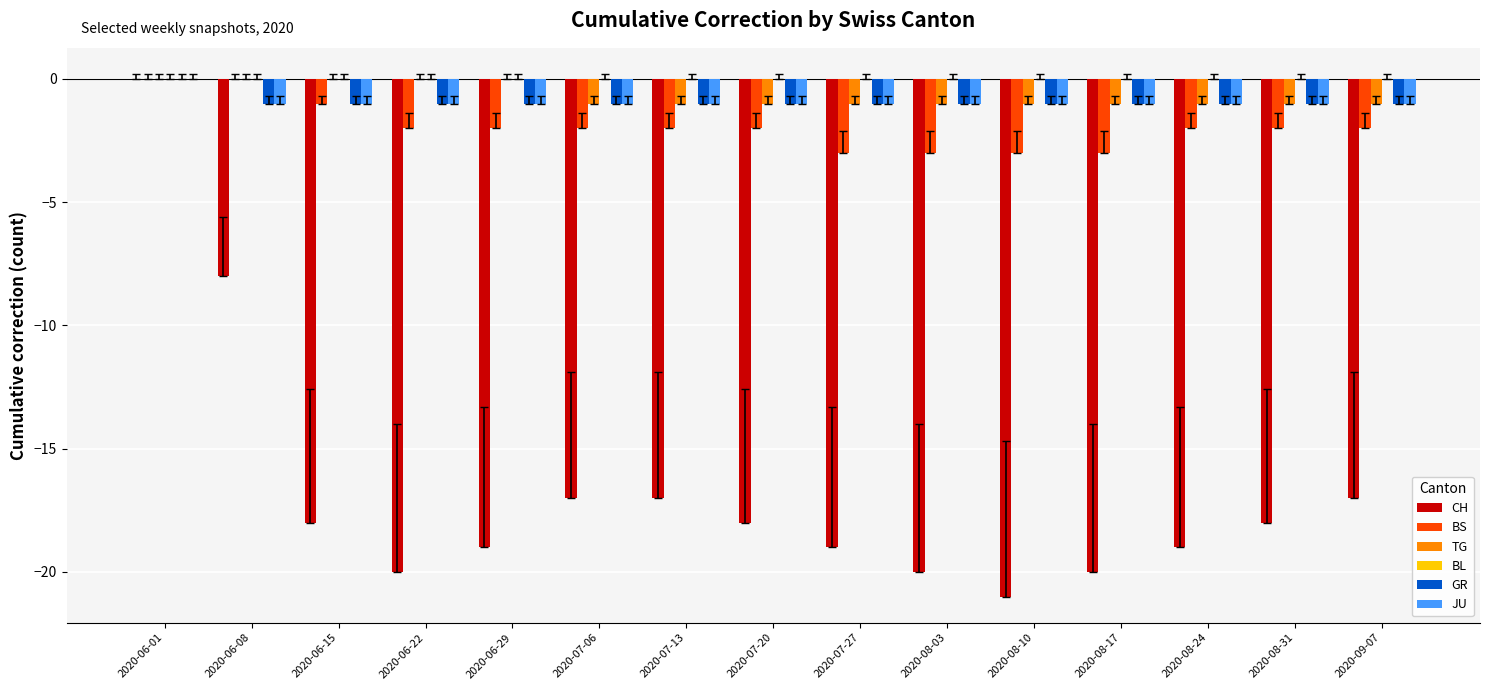

Which series has the largest range (max minus min)?

CH